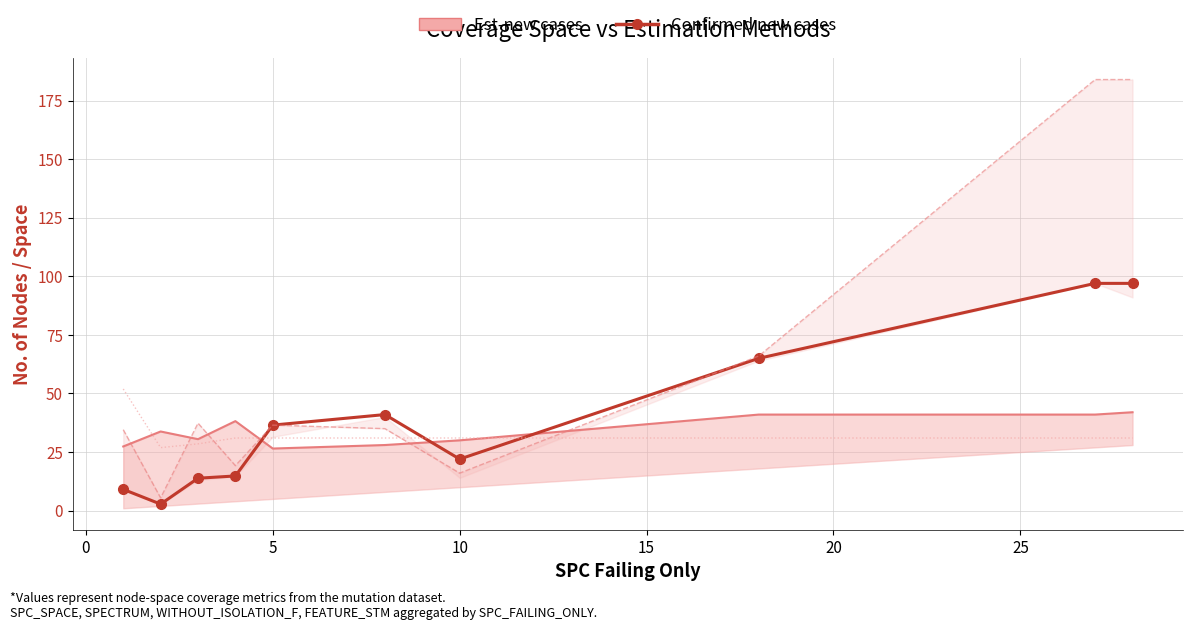

Rank the series at 5 from lowest to highest value.

SPC_SPACE, FEATURE_STM, Confirmed new cases, SPECTRUM